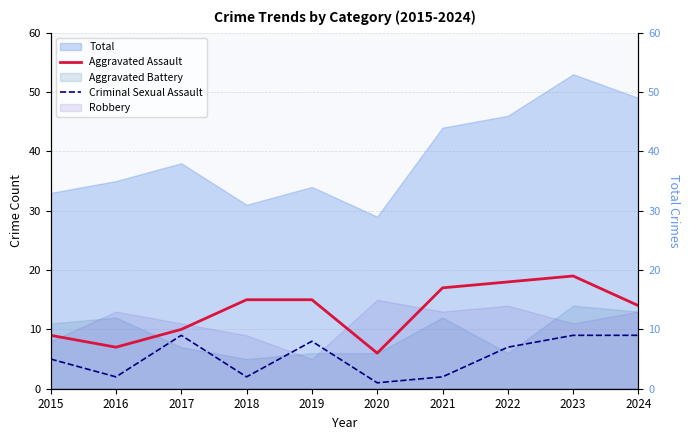

What is the difference between the Criminal Sexual Assault values at 2021 and 2015?

3